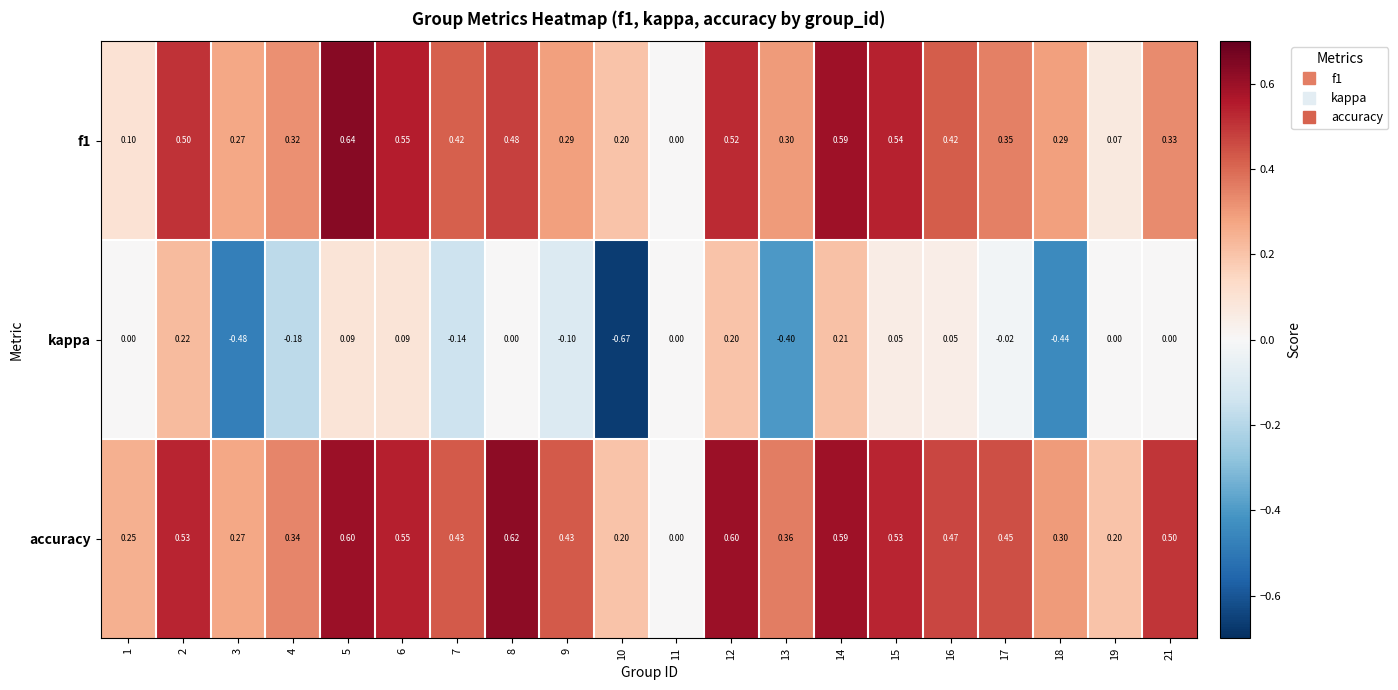

Is the value of f1 at 5 greater than the value of kappa at 19?

Yes